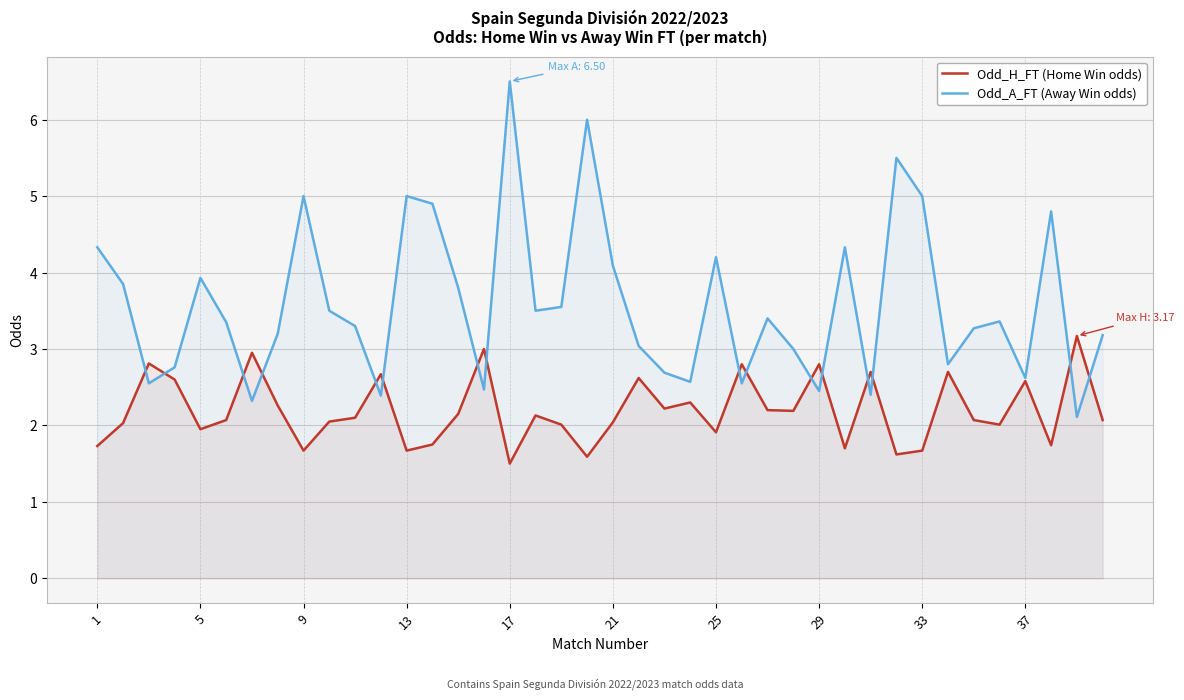

What is the difference between the second highest and second lowest values in the Odd_H_FT (Home Win odds) series?

1.4